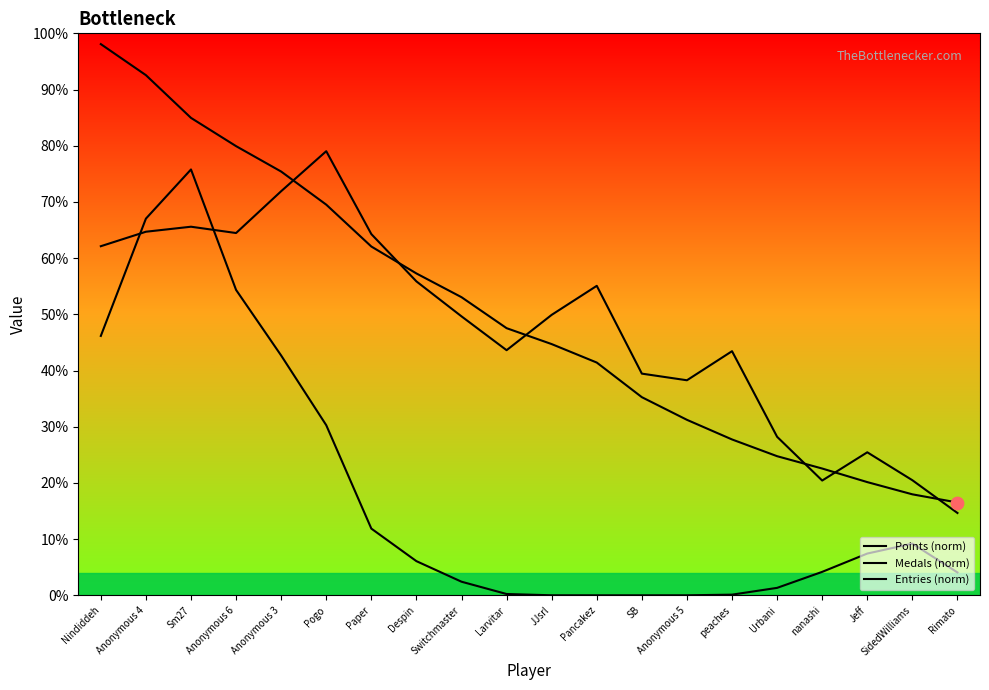

Which series reaches the minimum Y coordinate?

Medals (norm)